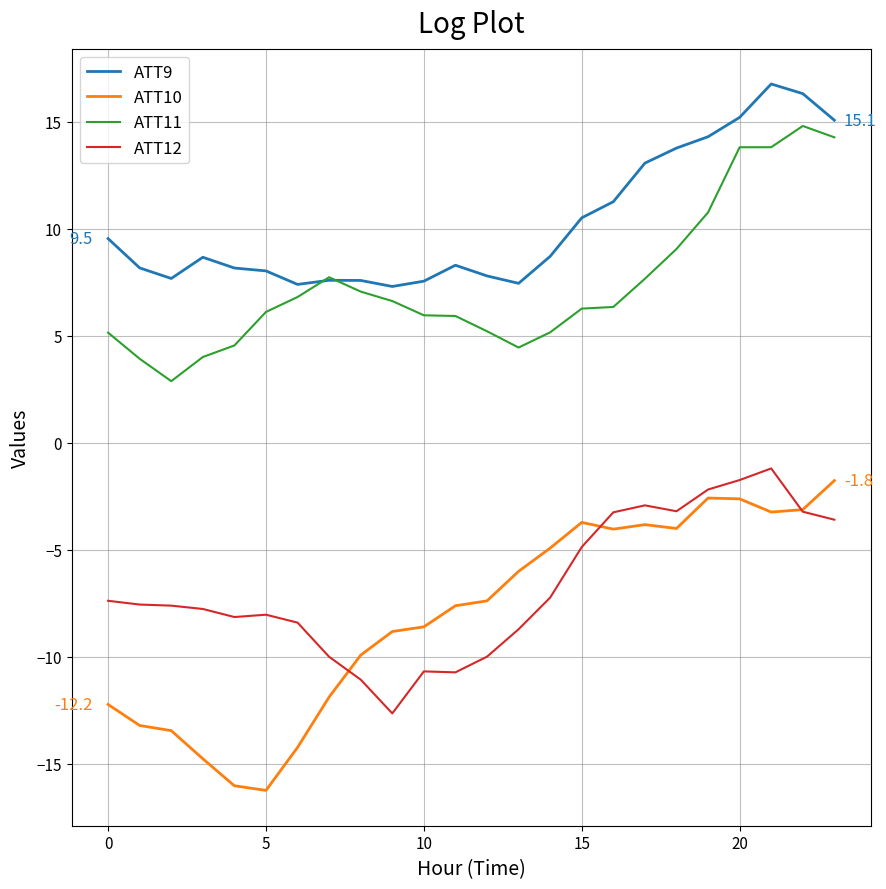

Which series has the largest total across all categories?

ATT9